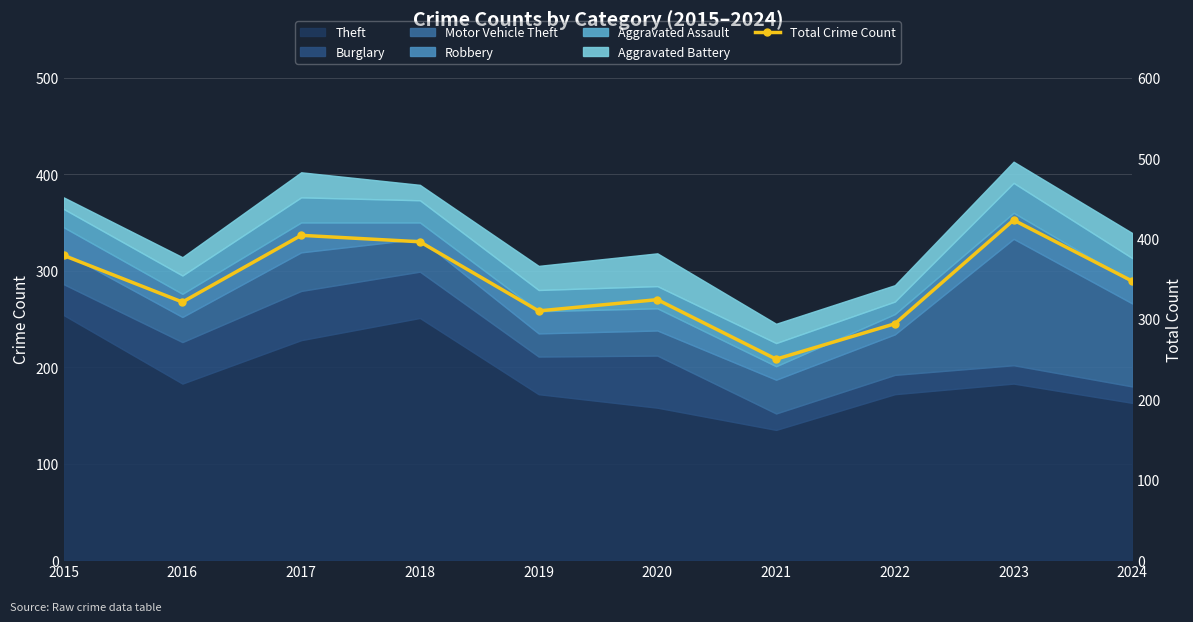

What is the approximate value at 2018, to the nearest 5?

395